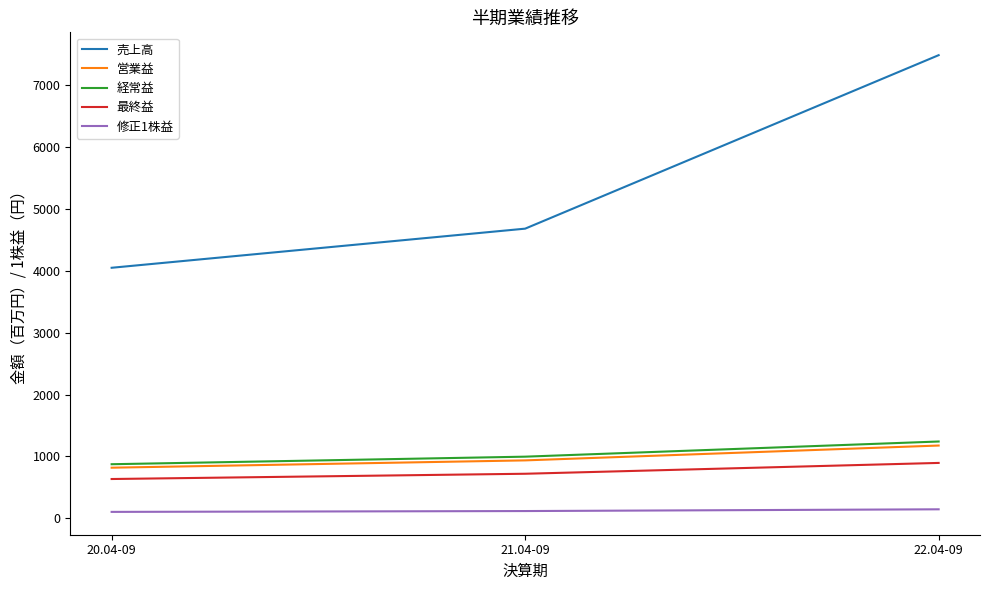

Is the value of 修正1株益 at 20.04-09 greater than the value of 最終益 at 21.04-09?

No